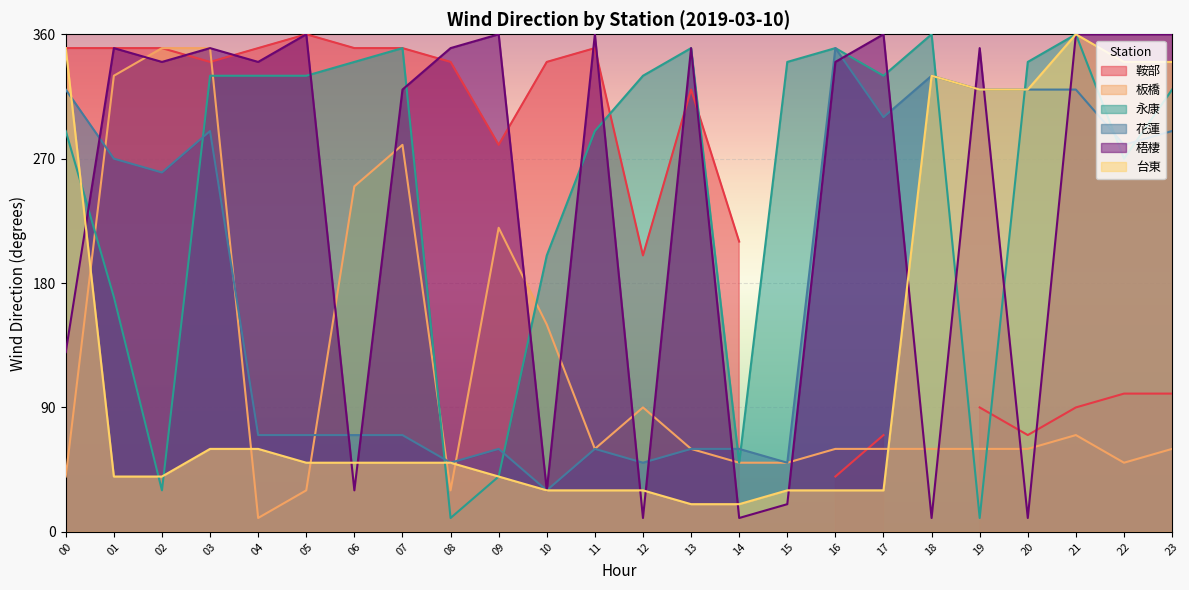

Is the value of 永康 at 10 greater than the value of 台東 at 21?

No